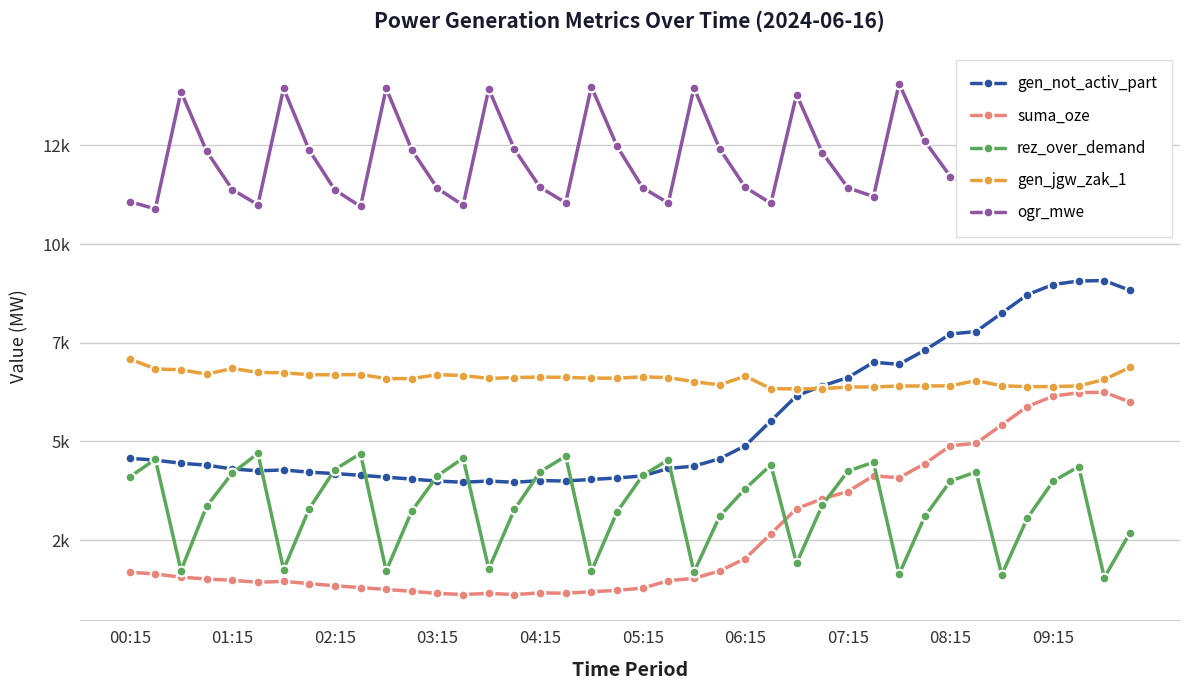

True or false: gen_not_activ_part has more than 1 interior local peaks.

True